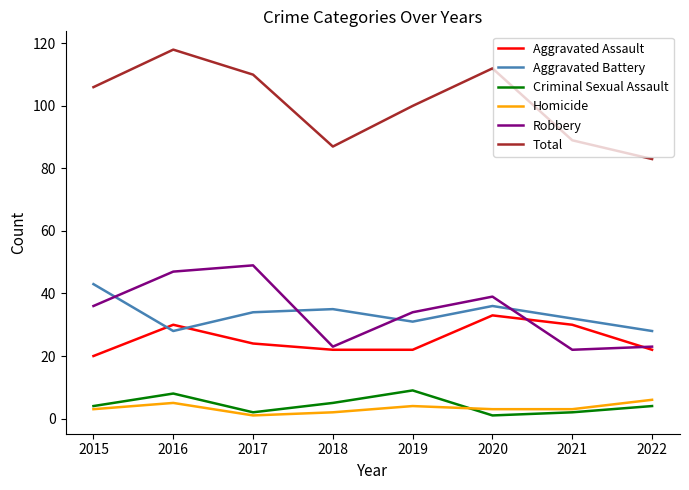

What is the highest value of the Total series?

118